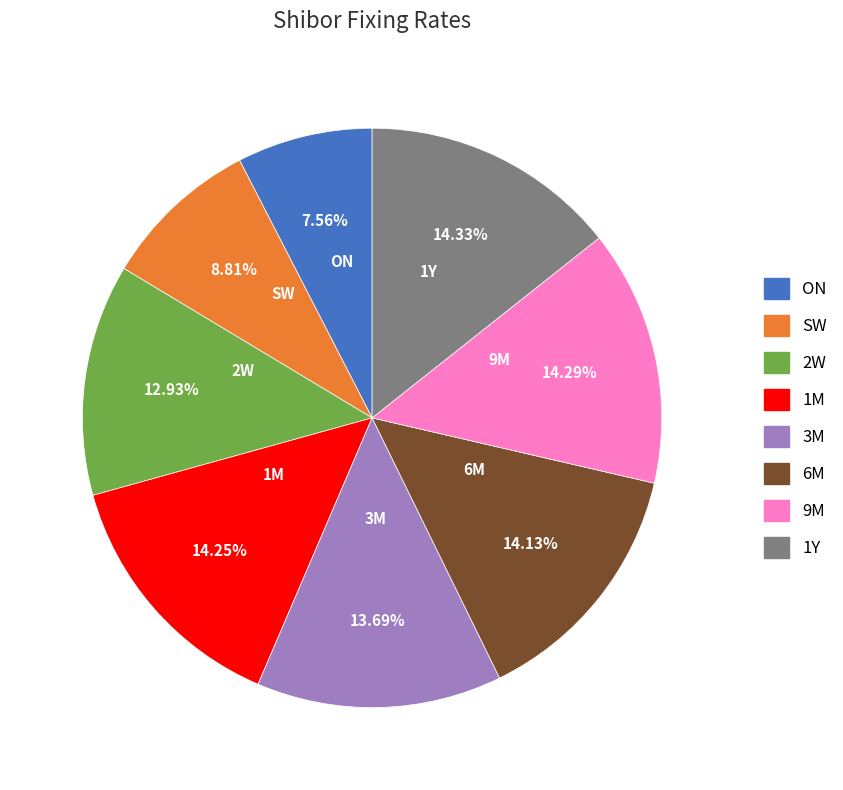

Is there a majority slice in this chart?

No